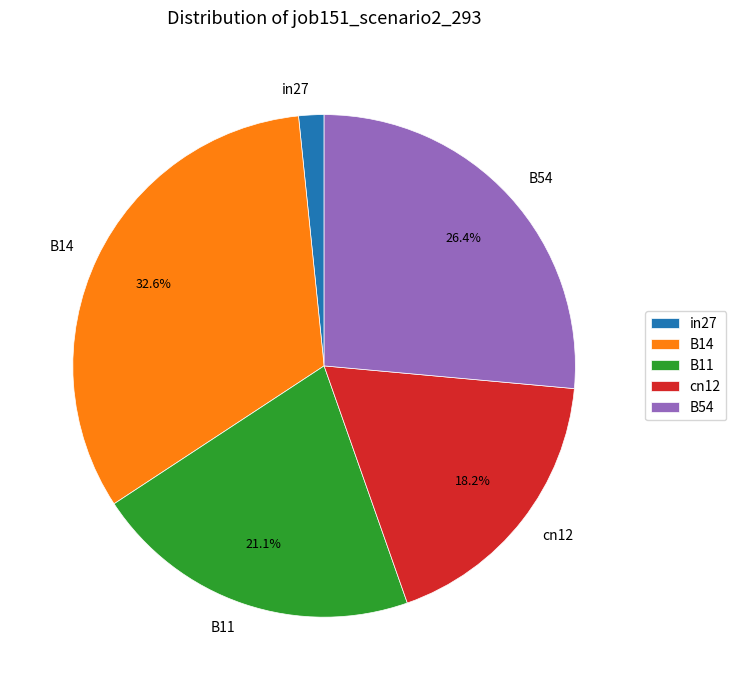

Rank the categories by value from lowest to highest.

in27, cn12, B11, B54, B14